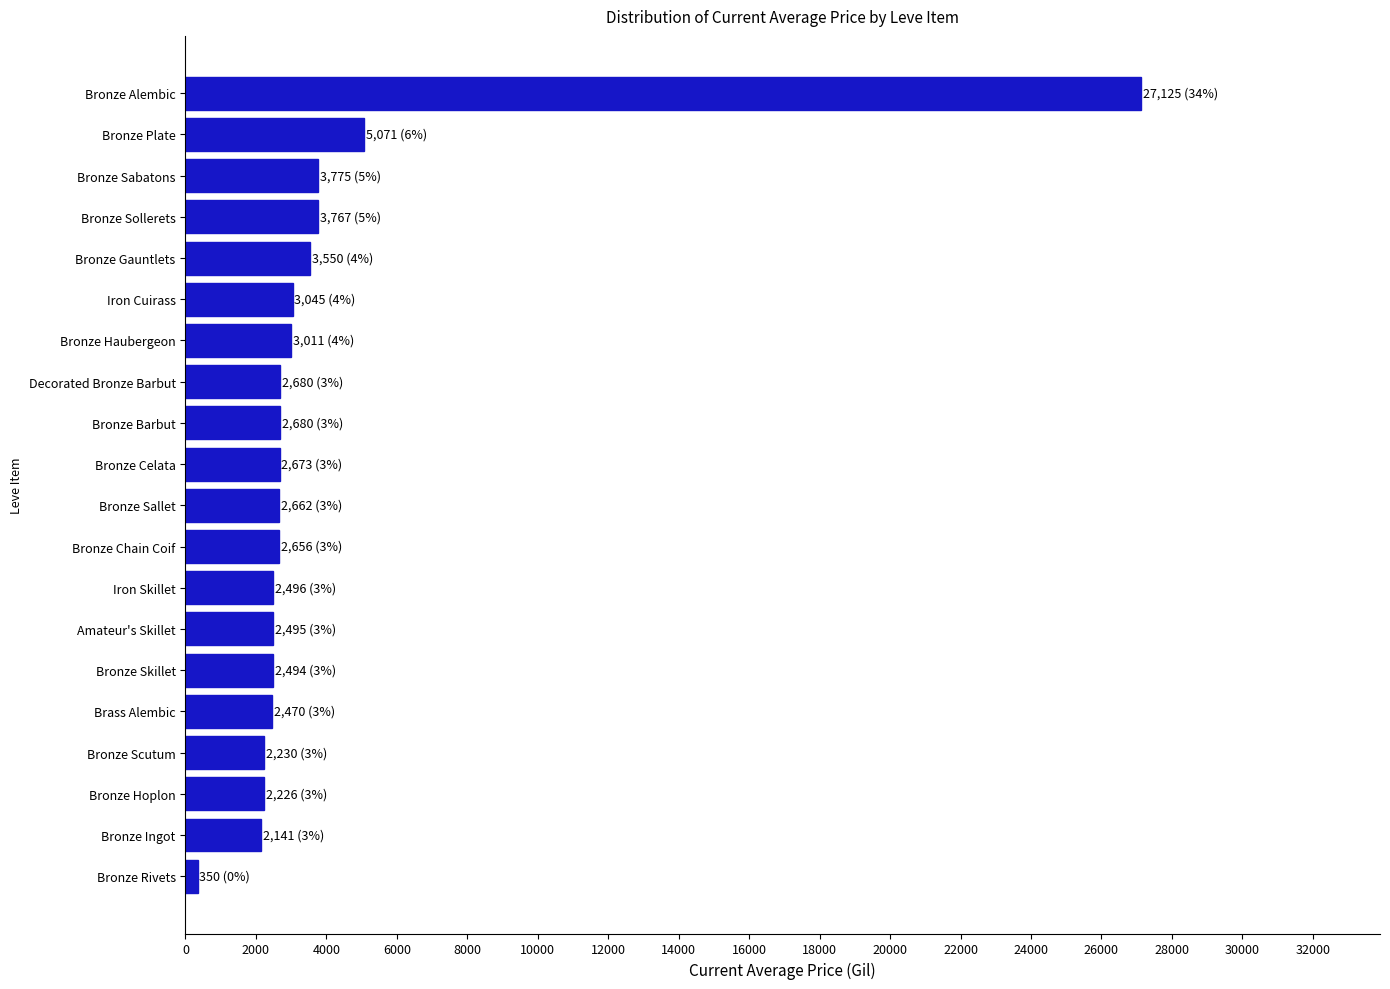

How many data points does each series have?

20